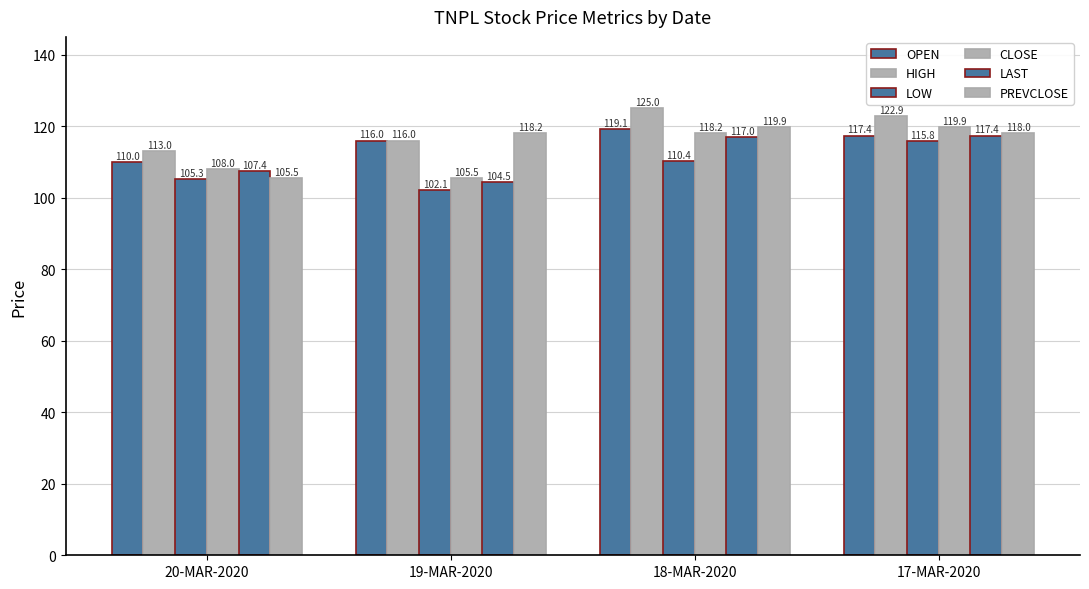

At which category is the sum across all series the highest?

17-MAR-2020